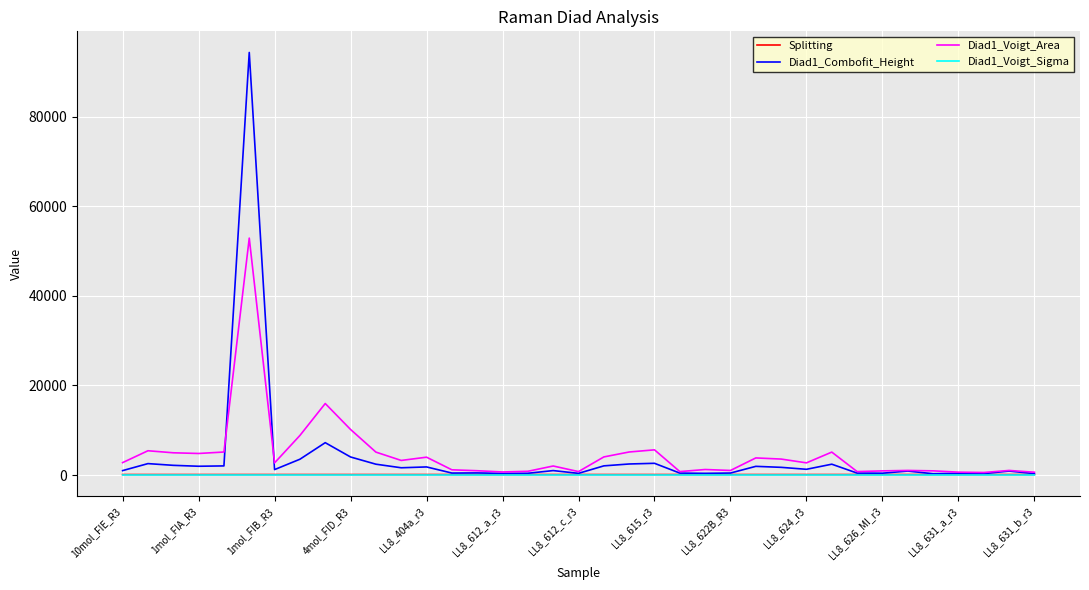

Which series has the widest spread of values?

Diad1_Combofit_Height